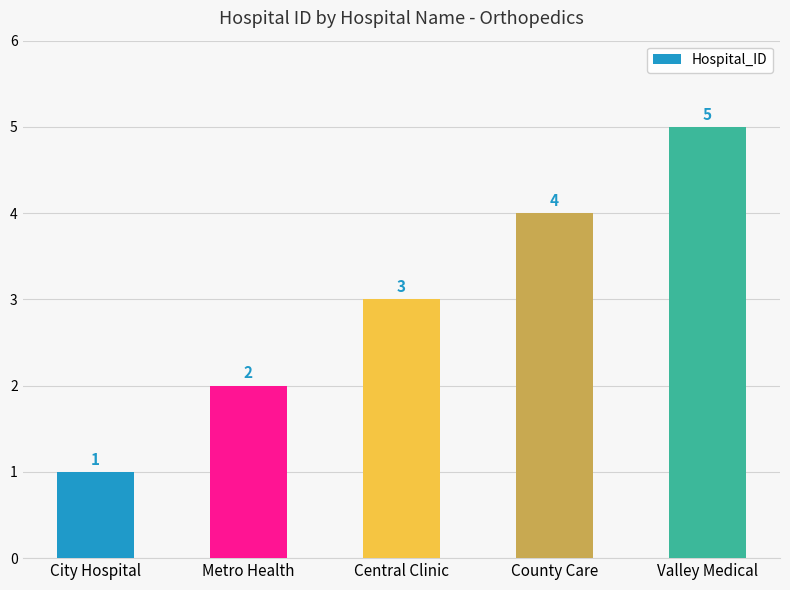

What position from the left is City Hospital?

1